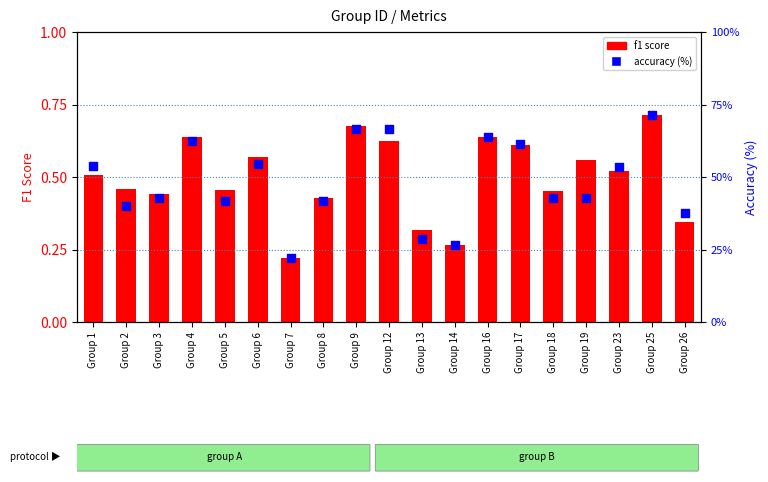

Which series has the largest Y range (max minus min)?

accuracy (%)